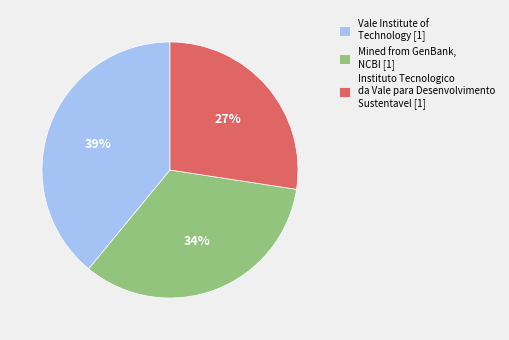

Which slice is the largest?

Vale Institute of Technology [1]